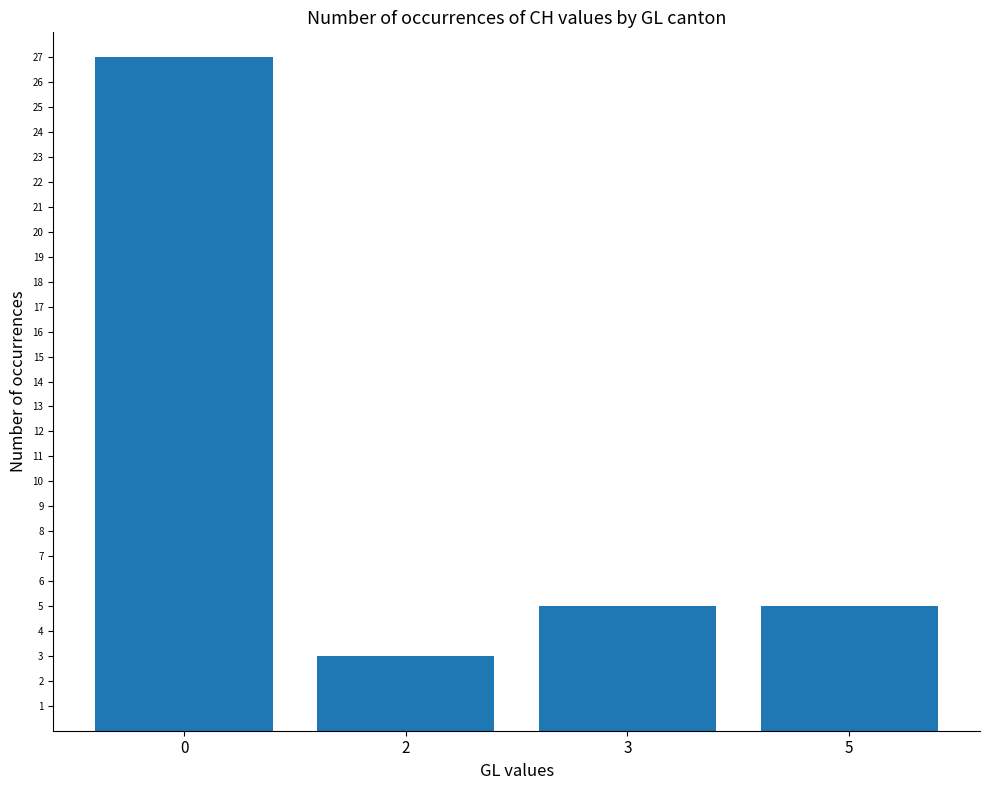

What is the minimum value shown in the chart?

3